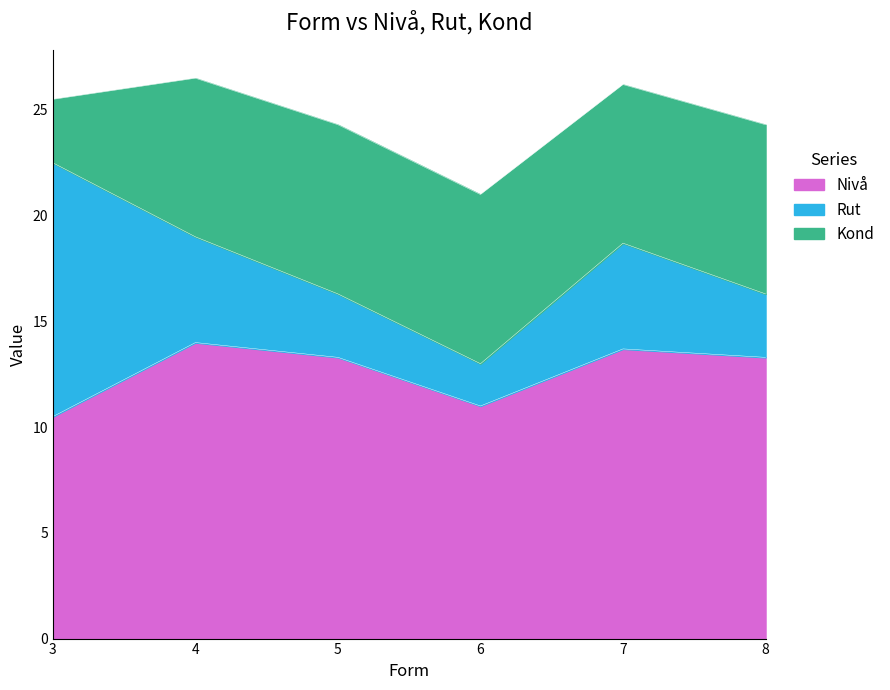

What is the difference between the maximum and minimum values in the Rut series?

10.0